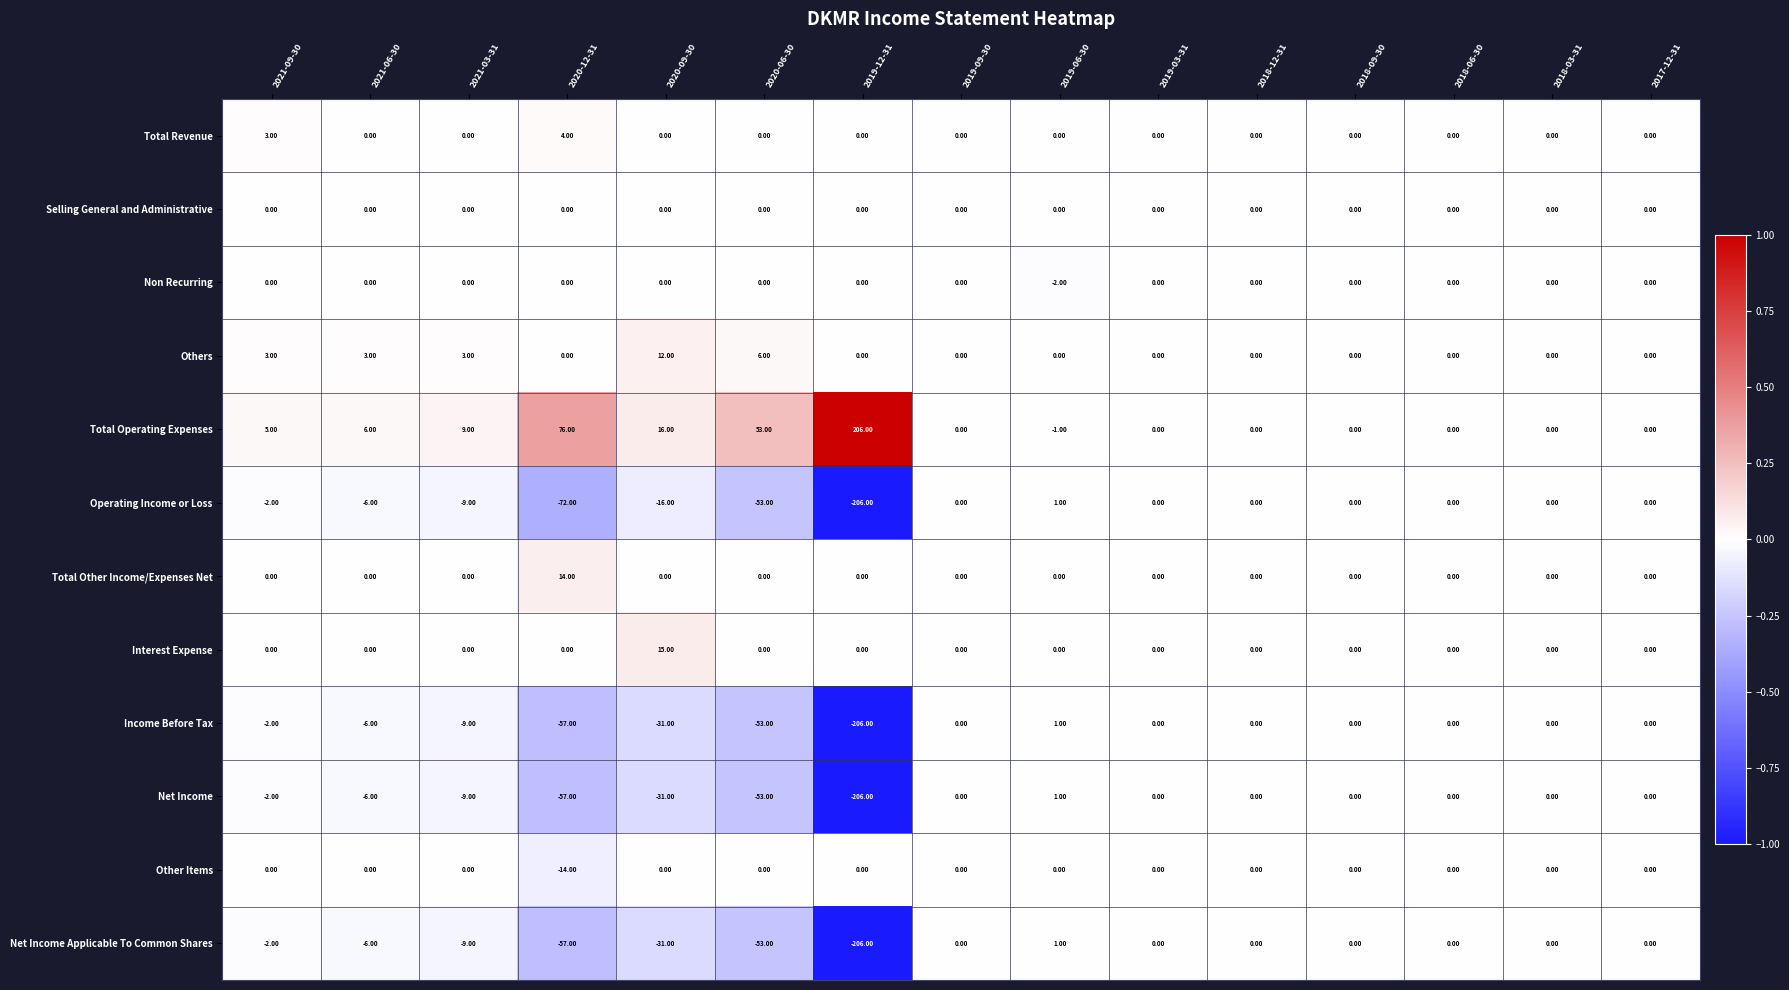

How many data points does each series have?

15